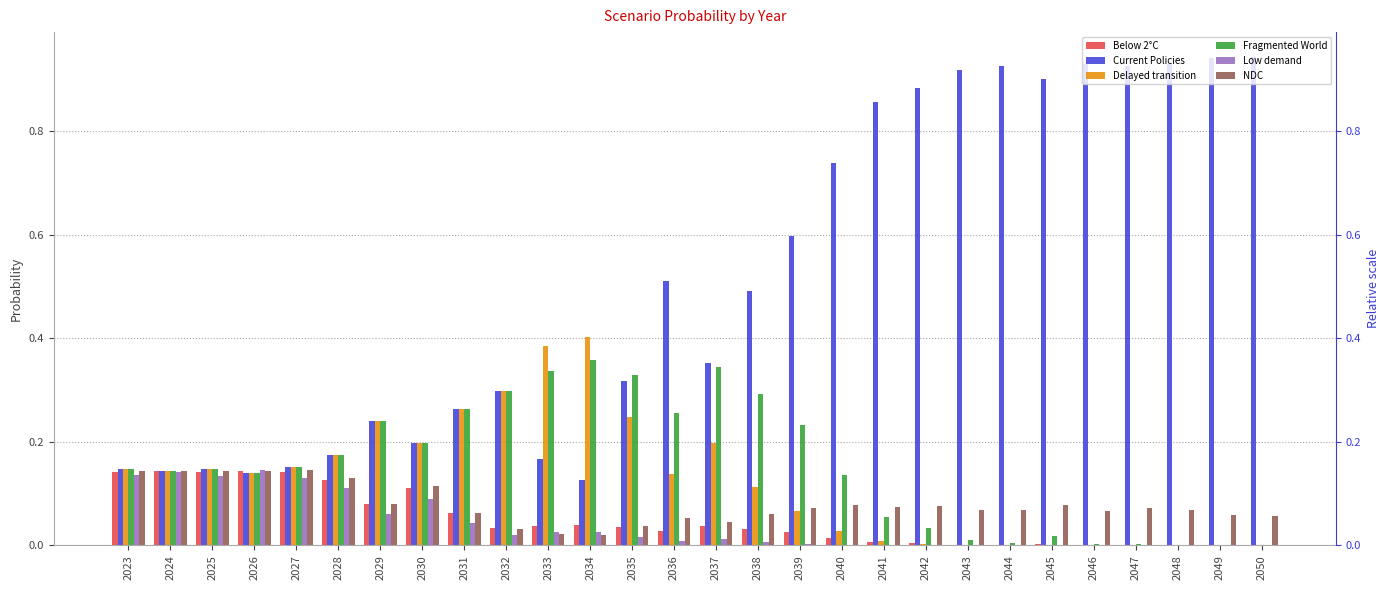

At 2026, list the series in order from largest to smallest.

Low demand, Below 2°C, NDC, Current Policies, Delayed transition, Fragmented World